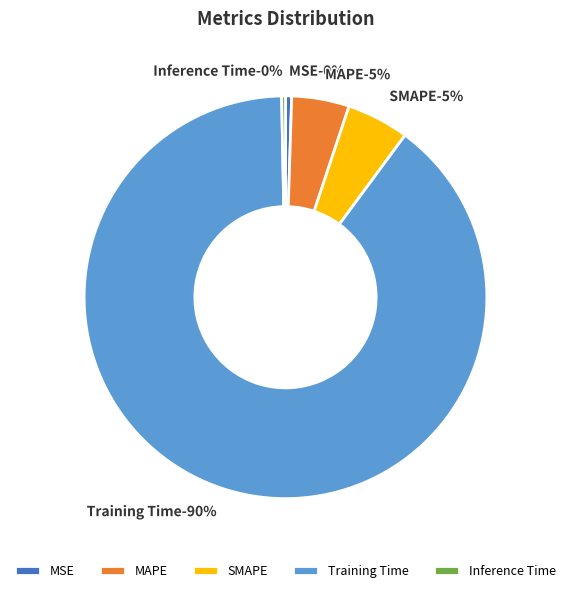

To the nearest percent, what portion does SMAPE represent?

5%